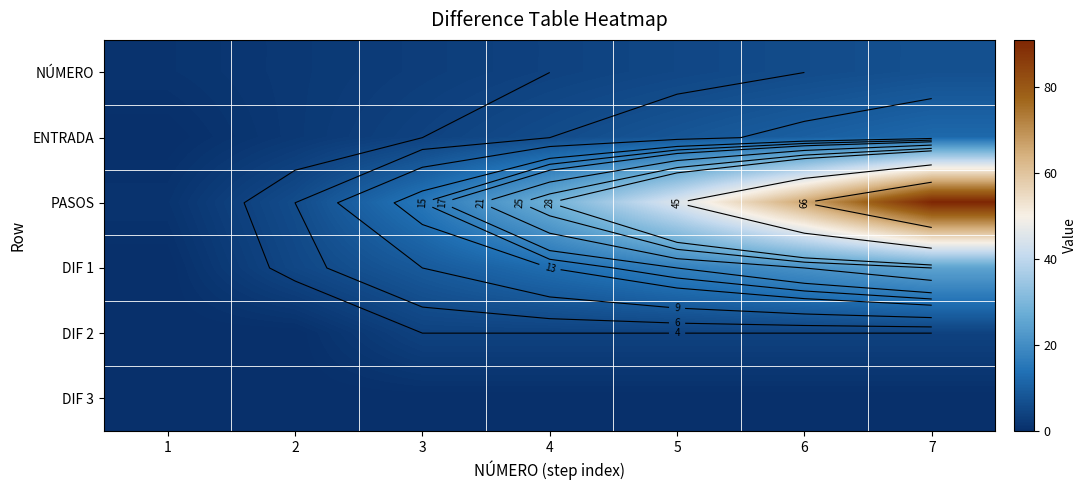

What is the difference between the highest and lowest values at 5?

45